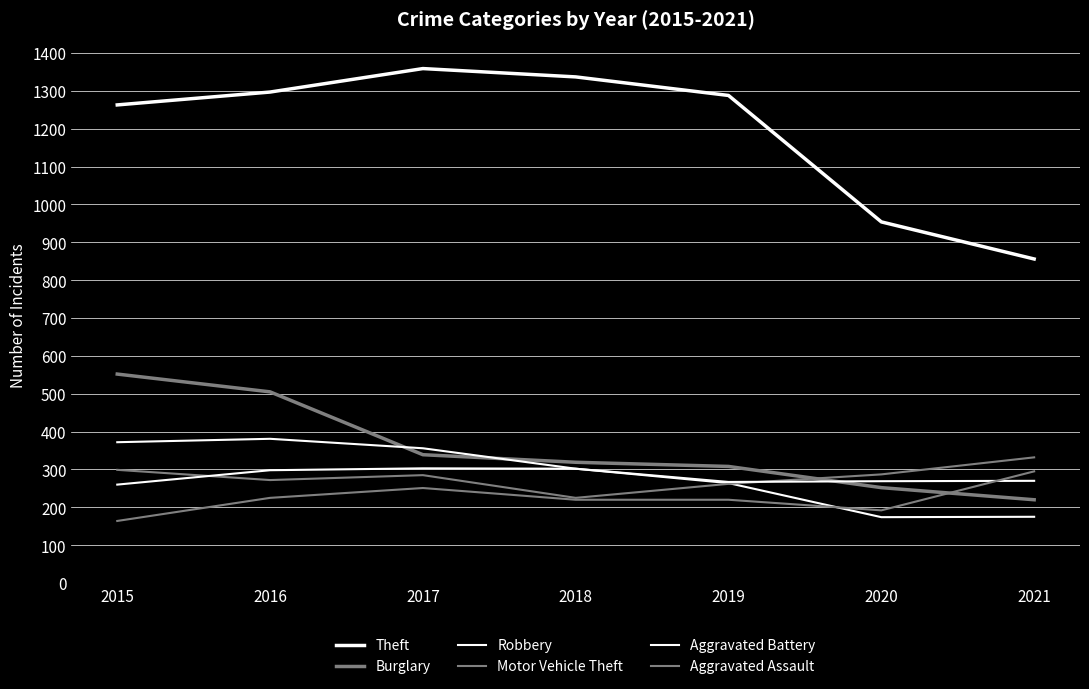

True or false: Aggravated Battery and Burglary intersect in this chart.

True